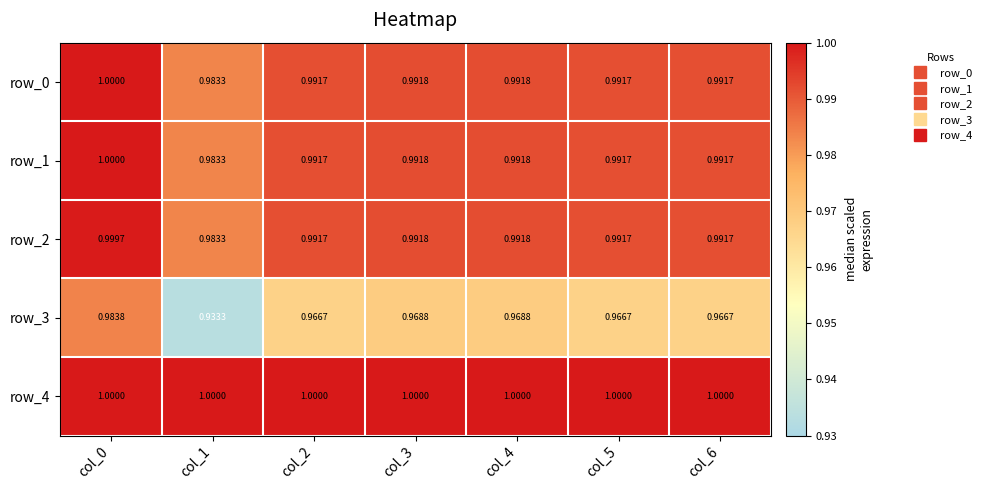

Is the value of row_4 at col_2 greater than the value of row_2 at col_3?

Yes